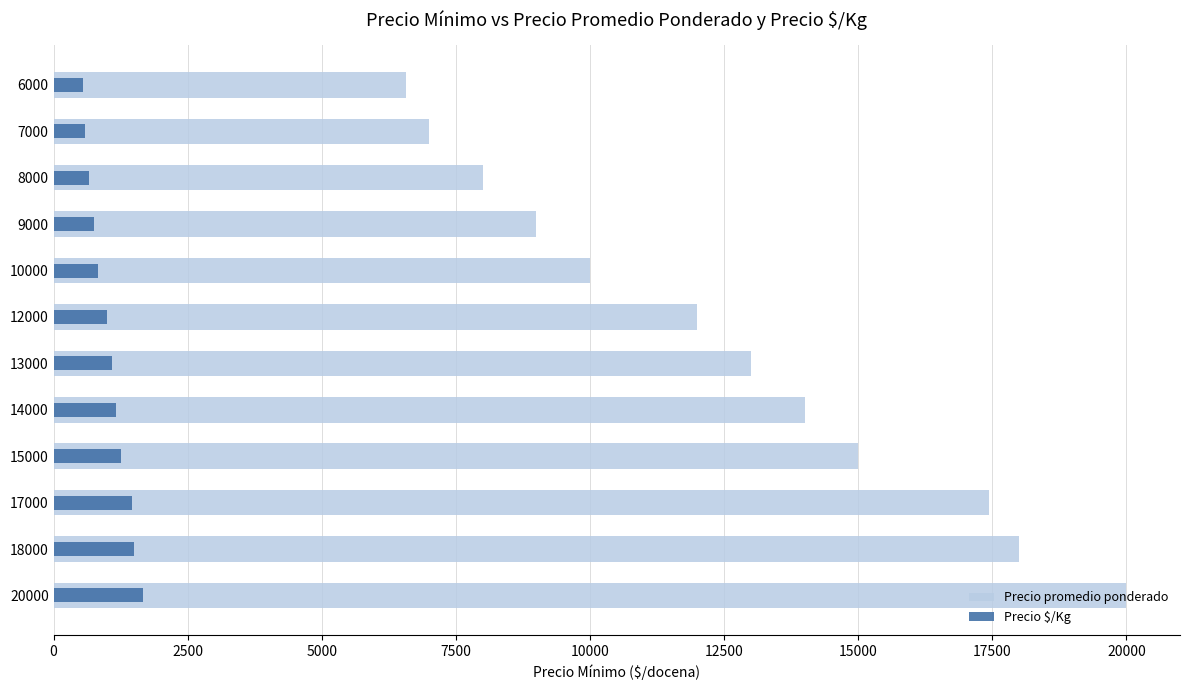

Reading left to right, what are all the values shown in this chart?

Precio promedio ponderado: 6571	7000	8000	9000	10000	12000	13000	14000	15000	17444	18000	20000
Precio $/Kg: 548	583	667	750	833	1000	1083	1167	1250	1454	1500	1667